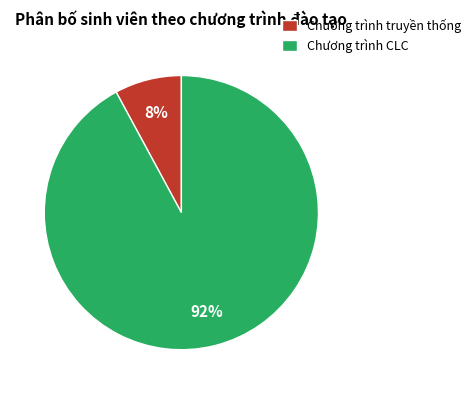

To the nearest percent, what is the difference between the largest and smallest slice percentages?

84%